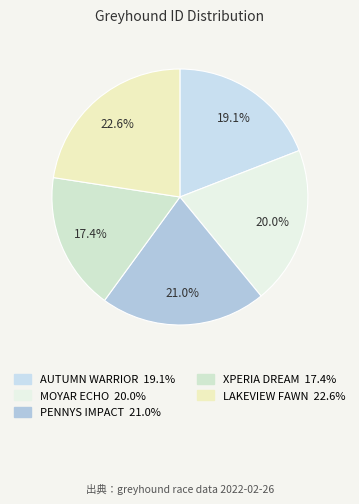

Does any single category account for the majority?

No